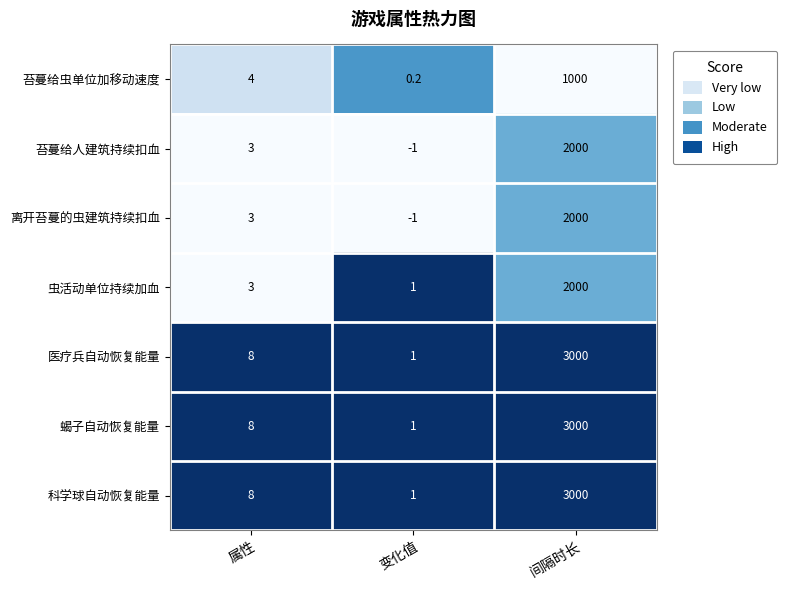

What is the sum of the 离开苔蔓的虫建筑持续扣血 values at 变化值 and 属性?

2.0